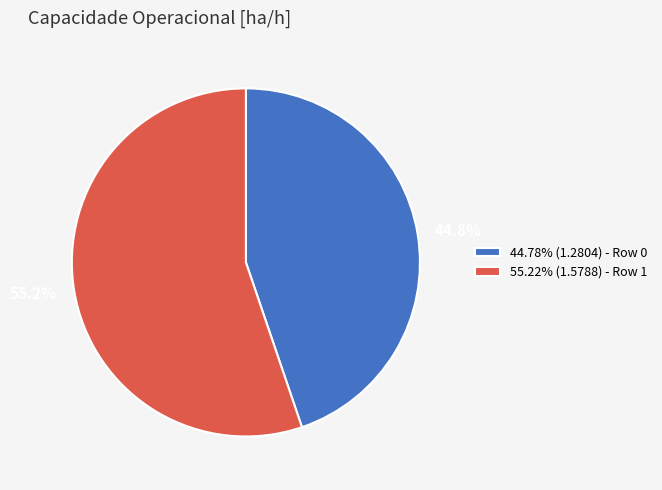

Is the sum of 55.22% (1.5788) - Row 1 and 44.78% (1.2804) - Row 0 greater than half?

Yes